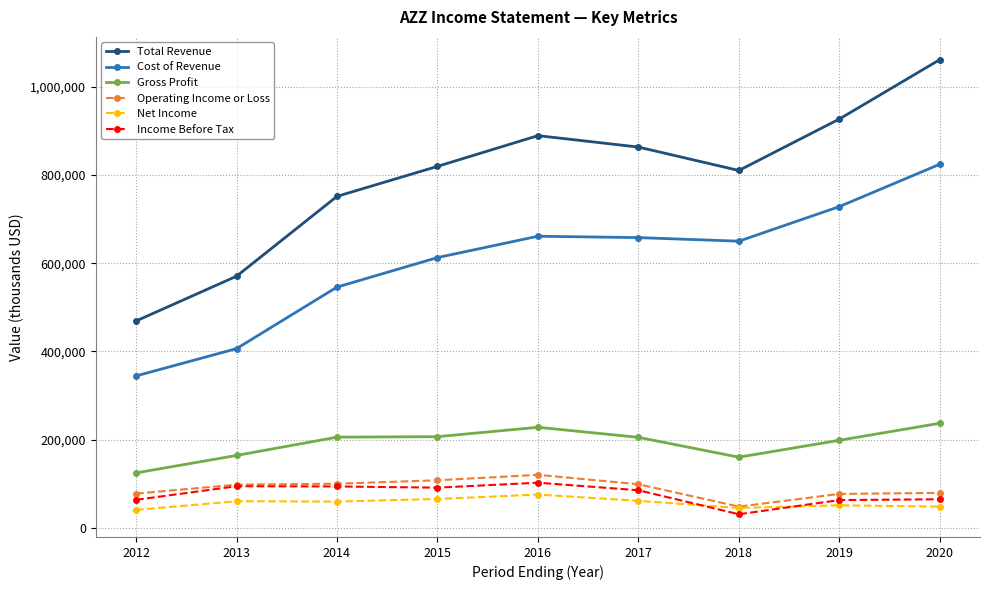

True or false: Net Income has a value of 48200 at 2020.

True